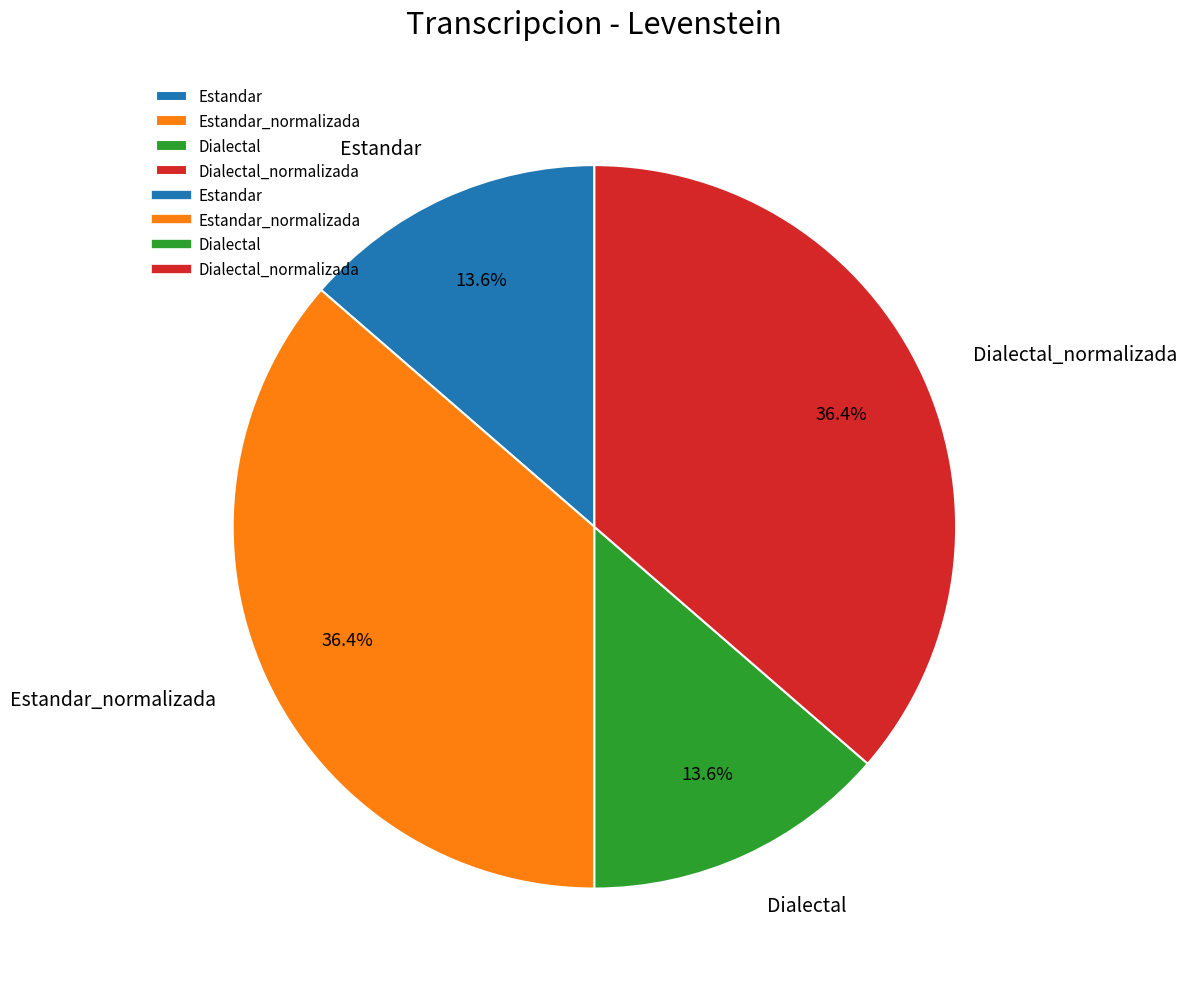

Which has a higher value, Estandar_normalizada or Dialectal?

Estandar_normalizada